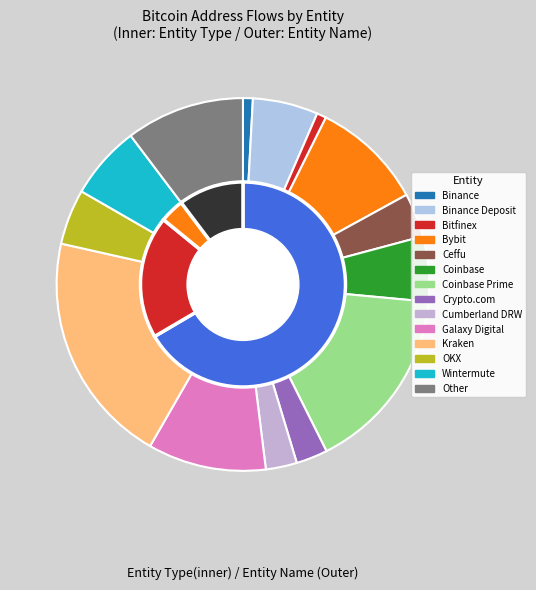

To the nearest percent, what percentage of the pie is Kraken?

20%